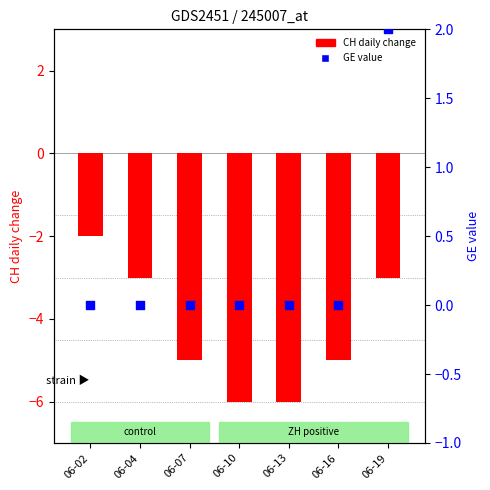

At which category is the sum across all series the highest?

06-19